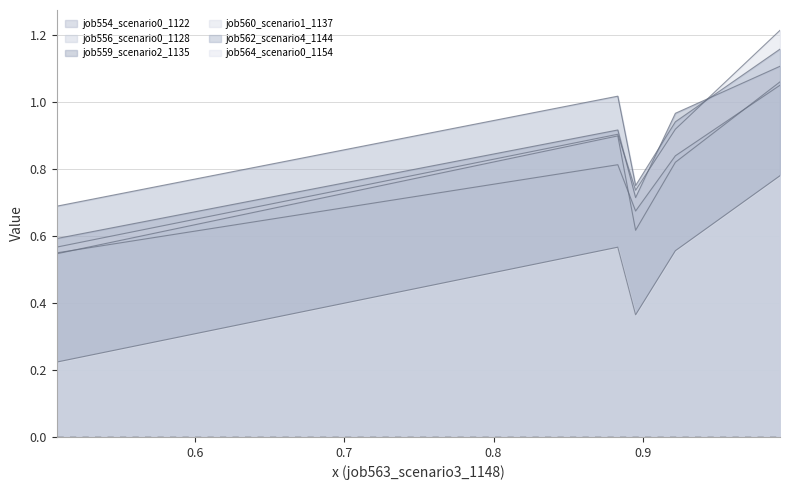

What is the sum of all job562_scenario4_1144 values?

4.6